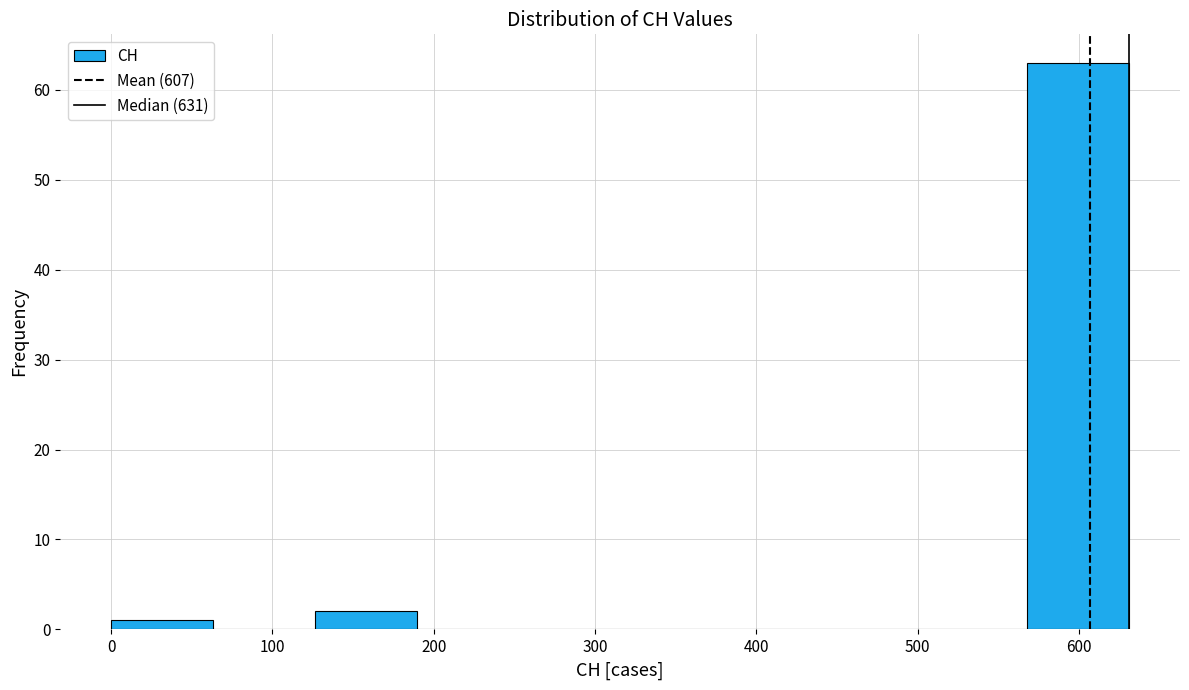

Reading left to right, transcribe this chart: for each bar, give the range it covers on the x-axis and its height. Neither the bar edges nor the heights are printed on the chart, so give them approximately, as read against the axes.

0 to 60: 1
60 to 130: 0
130 to 190: 2
190 to 250: 0
250 to 320: 0
320 to 380: 0
380 to 440: 0
440 to 500: 0
500 to 570: 0
570 to 630: 63